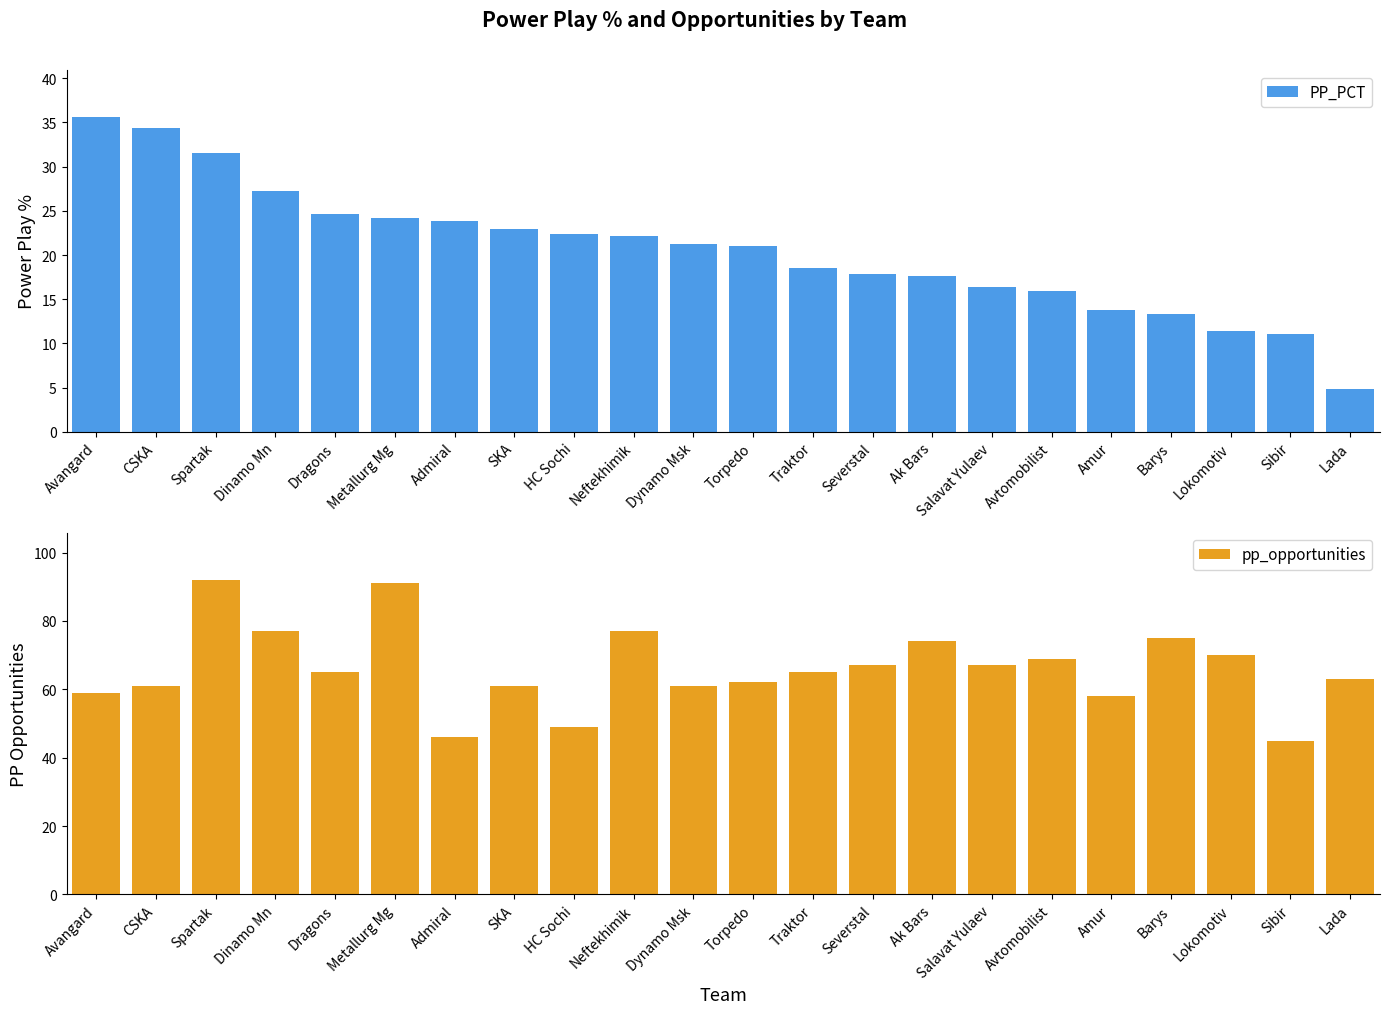

True or false: PP_PCT has a value of 11.0 at Dragons.

False